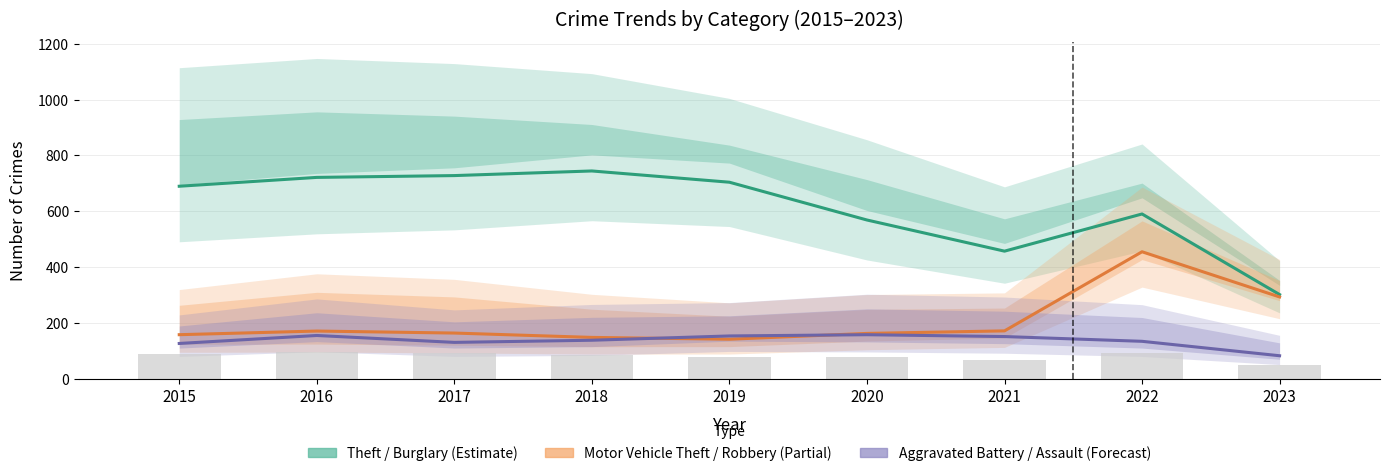

How many data points in Aggravated Battery (Forecast) are above 138?

5